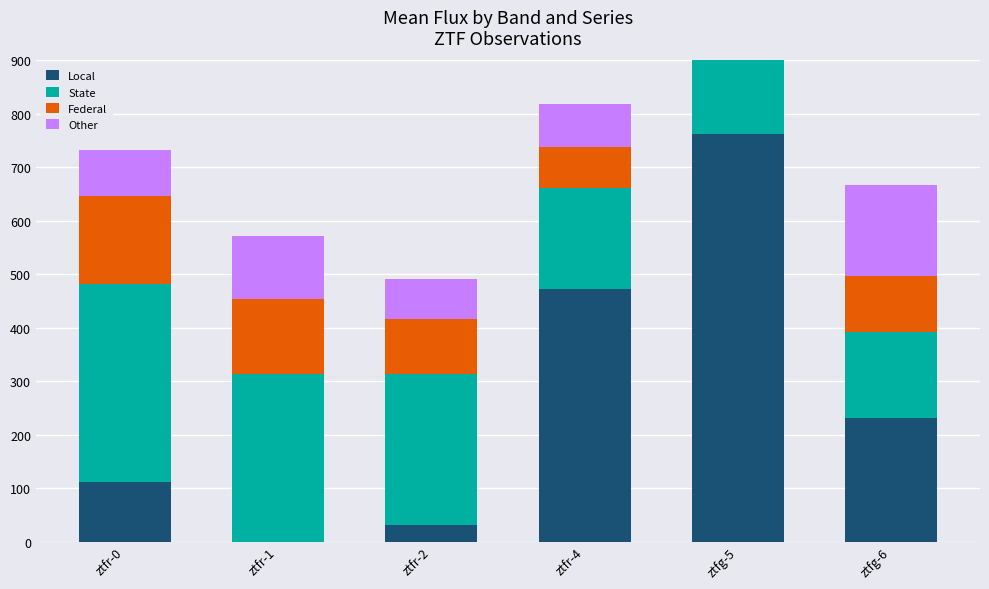

At which category is the sum across all series the highest?

ztfg-5